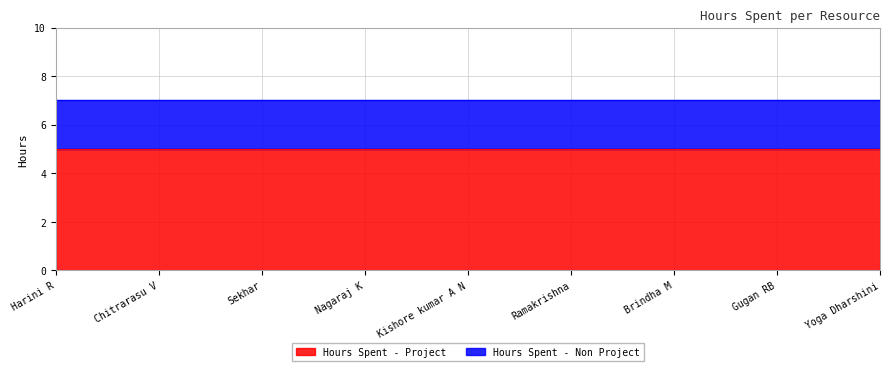

At which label does Hours Spent - Project reach its peak?

Harini R